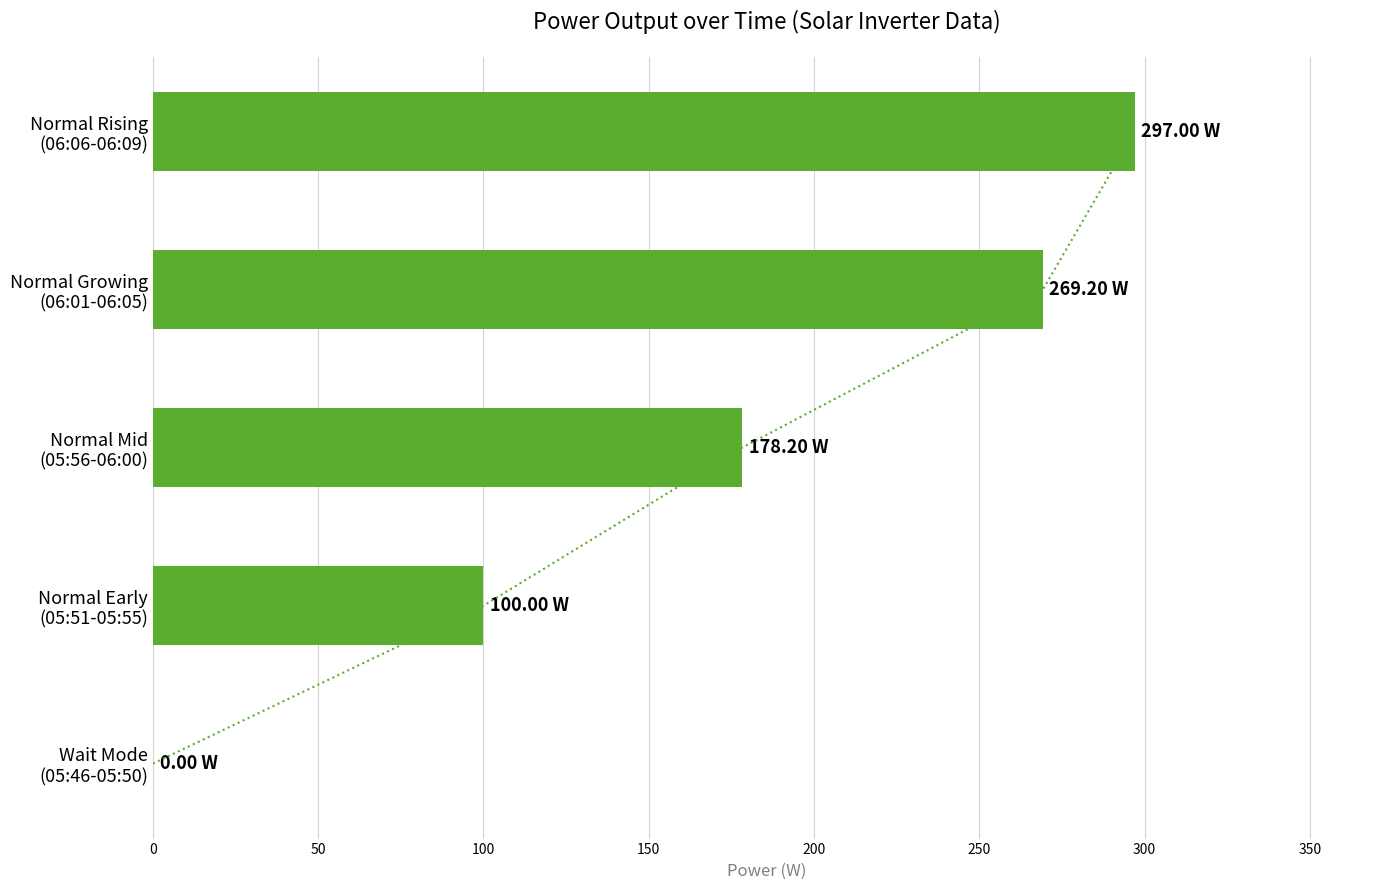

How many values are above zero?

4